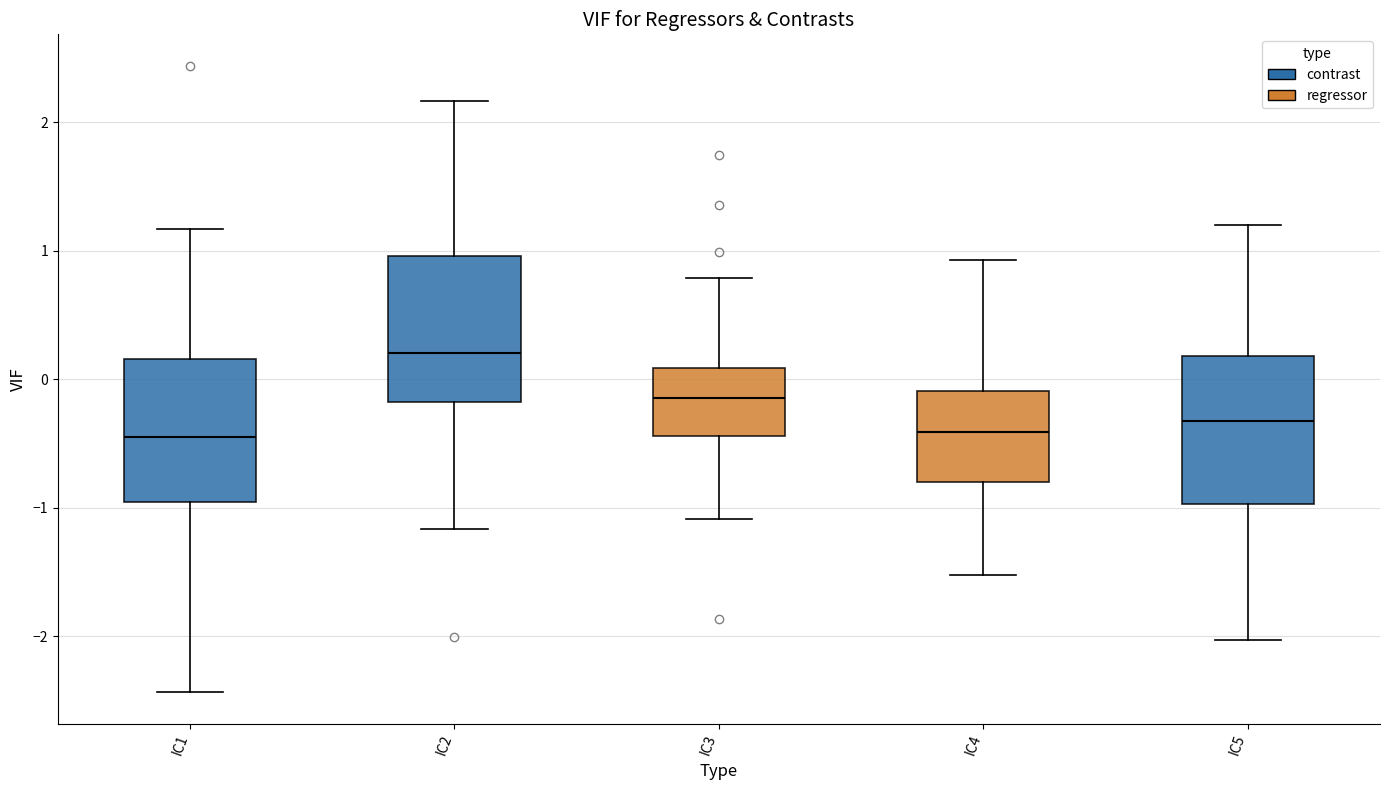

Reading left to right, transcribe this box plot: for each box, give where its median line is, the range the box spans, and where its two whiskers end, as read against the y-axis. The values are not printed on the chart, so give them approximately, as read against the axis.

IC1: median -0.4, box -1.0 to 0.2, whiskers -2.4 to 1.2
IC2: median 0.2, box -0.2 to 1.0, whiskers -1.2 to 2.2
IC3: median -0.1, box -0.4 to 0.1, whiskers -1.1 to 0.8
IC4: median -0.4, box -0.8 to -0.1, whiskers -1.5 to 0.9
IC5: median -0.3, box -1.0 to 0.2, whiskers -2.0 to 1.2